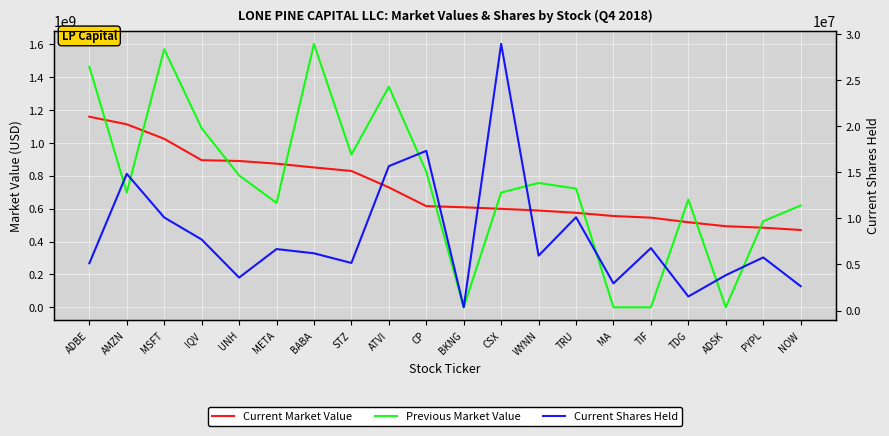

What is the label of the 2nd point from the right?

PYPL